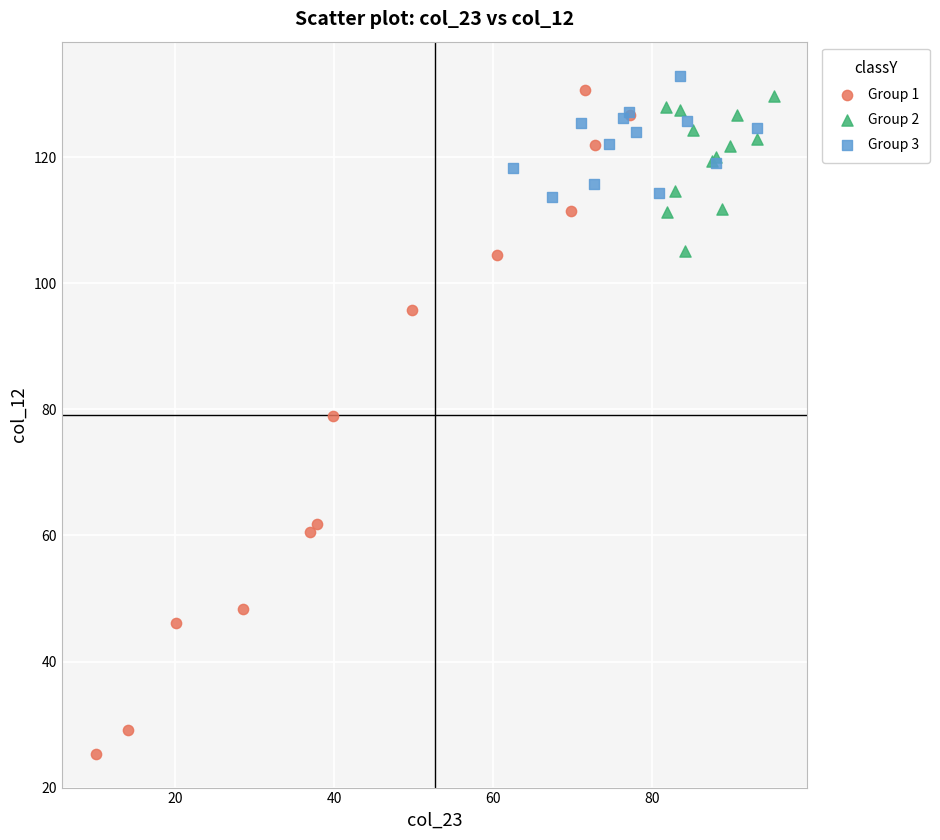

Which series reaches the minimum Y coordinate?

Group 1